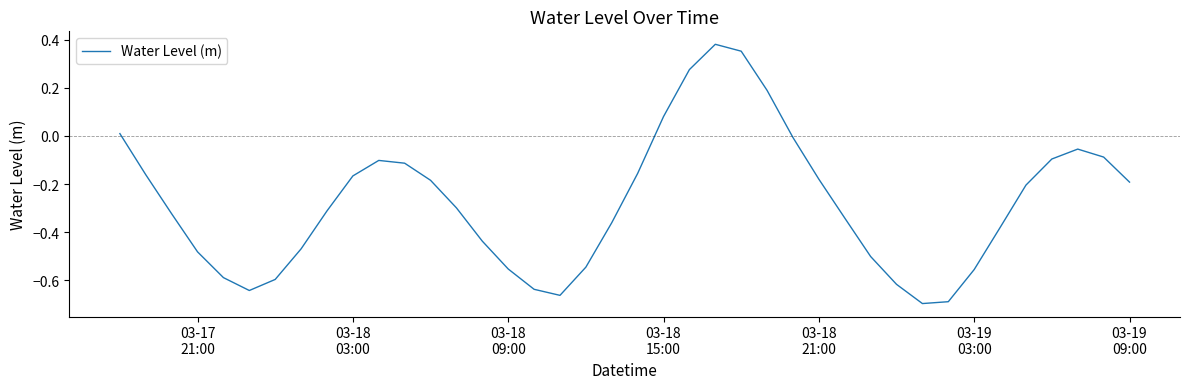

What is the difference between the maximum and minimum values?

1.1